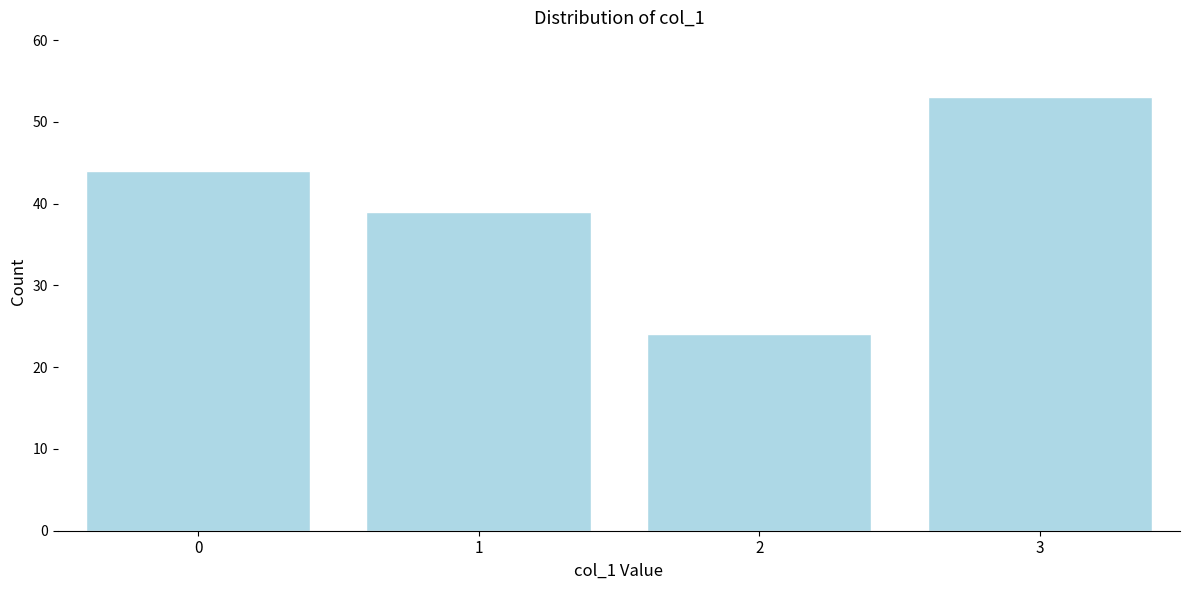

Reading left to right, extract all data points from this chart.

44	39	24	53